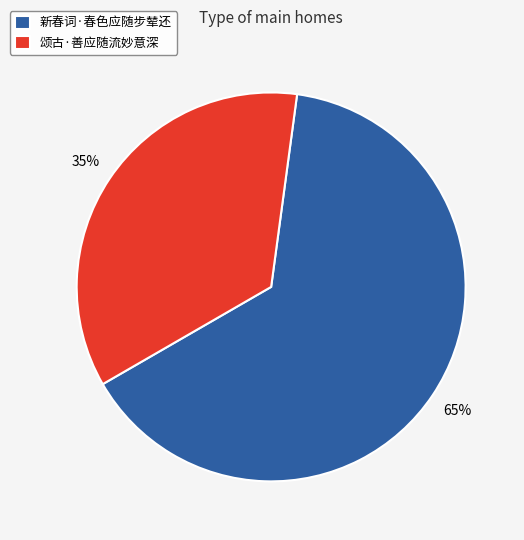

To the nearest percent, what is the combined percentage of 颂古·善应随流妙意深 and 新春词·春色应随步辇还?

100%